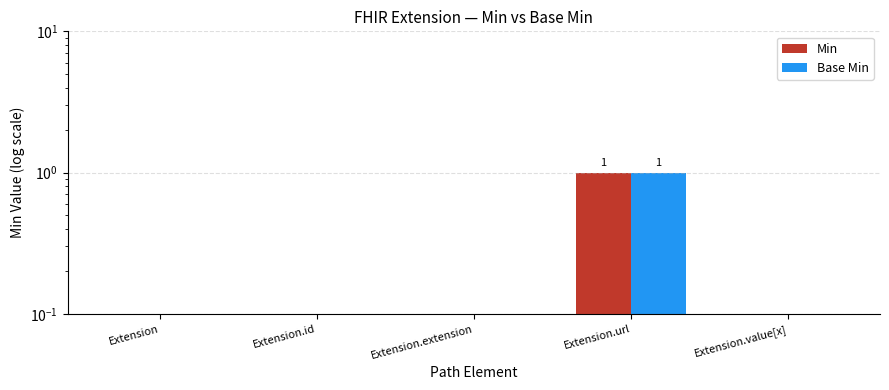

What is the label of the 5th bar from the left?

Extension.value[x]